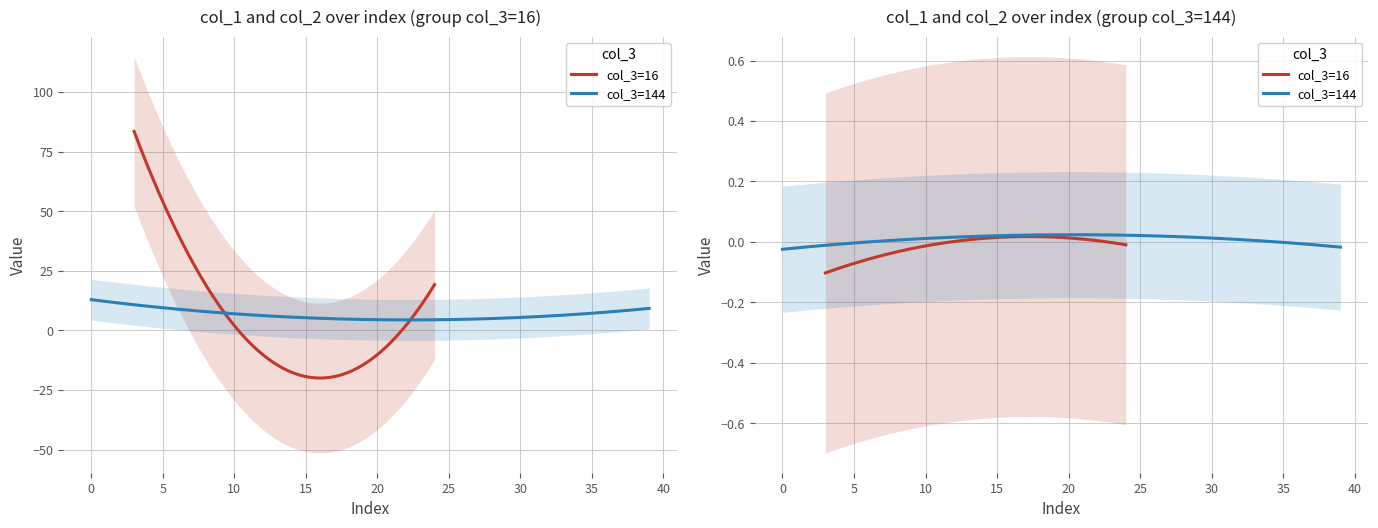

What is the average value of the col_1 series?

10.7